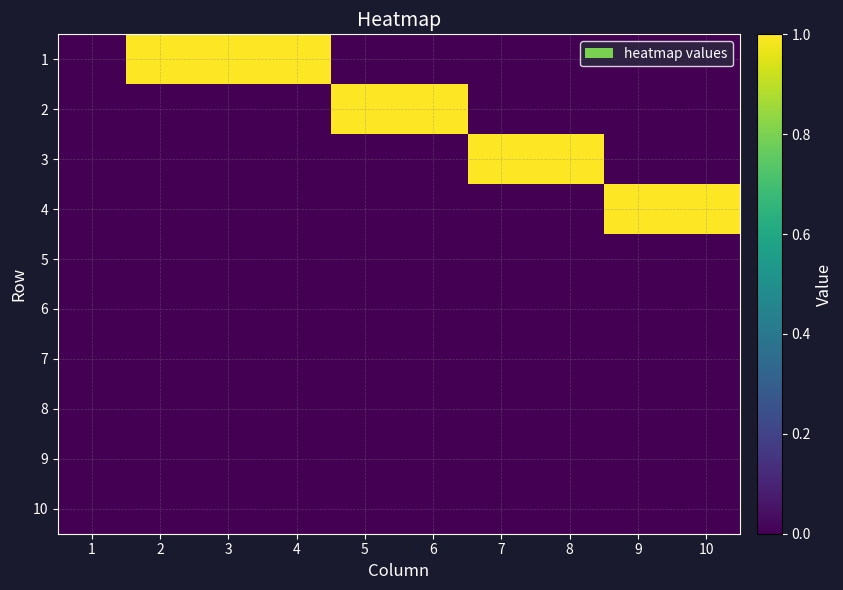

Reading left to right, transcribe all the data shown in this chart.

1: 1=0	2=1	3=1	4=1	5=0	6=0	7=0	8=0	9=0	10=0
2: 1=0	2=0	3=0	4=0	5=1	6=1	7=0	8=0	9=0	10=0
3: 1=0	2=0	3=0	4=0	5=0	6=0	7=1	8=1	9=0	10=0
4: 1=0	2=0	3=0	4=0	5=0	6=0	7=0	8=0	9=1	10=1
5: 1=0	2=0	3=0	4=0	5=0	6=0	7=0	8=0	9=0	10=0
6: 1=0	2=0	3=0	4=0	5=0	6=0	7=0	8=0	9=0	10=0
7: 1=0	2=0	3=0	4=0	5=0	6=0	7=0	8=0	9=0	10=0
8: 1=0	2=0	3=0	4=0	5=0	6=0	7=0	8=0	9=0	10=0
9: 1=0	2=0	3=0	4=0	5=0	6=0	7=0	8=0	9=0	10=0
10: 1=0	2=0	3=0	4=0	5=0	6=0	7=0	8=0	9=0	10=0